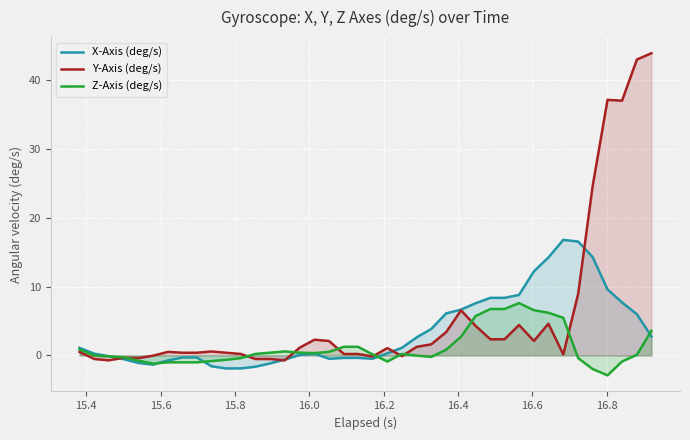

List the series in order of their overall mean, lowest first.

Z-Axis (deg/s), X-Axis (deg/s), Y-Axis (deg/s)